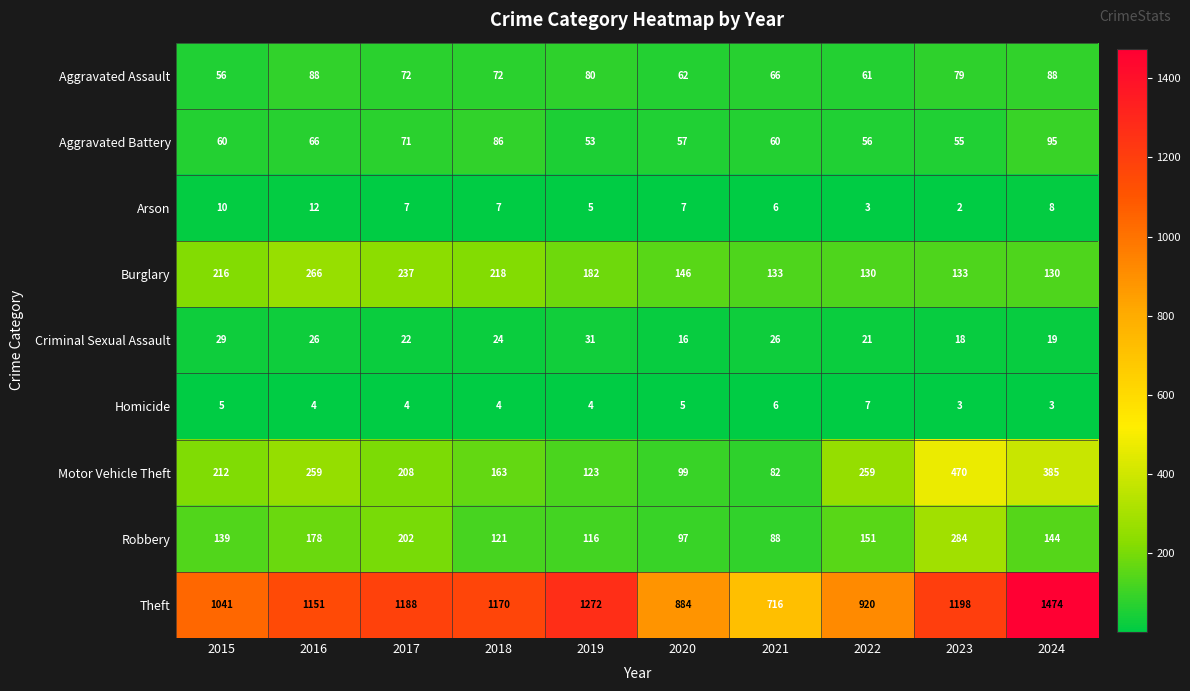

Is the value of Aggravated Battery at 2024 greater than the value of Arson at 2020?

Yes